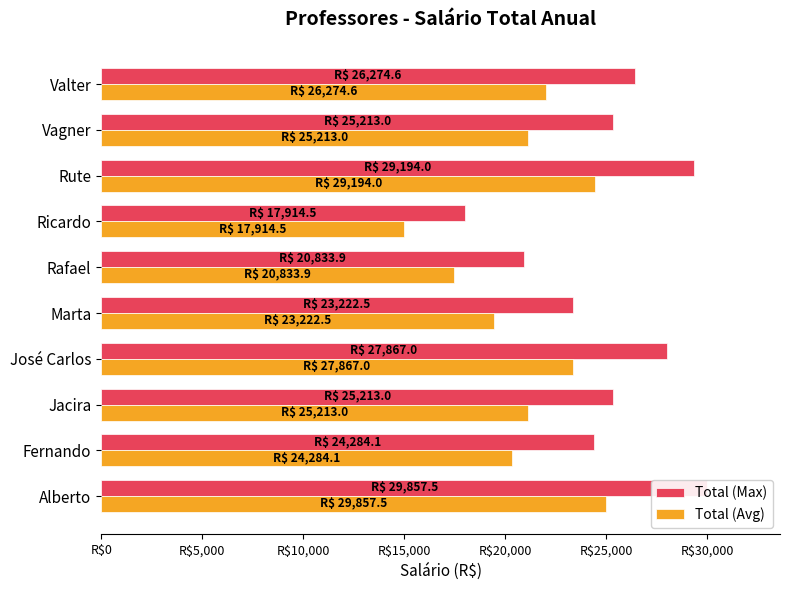

Which has a higher value, Valter or Rute?

Rute